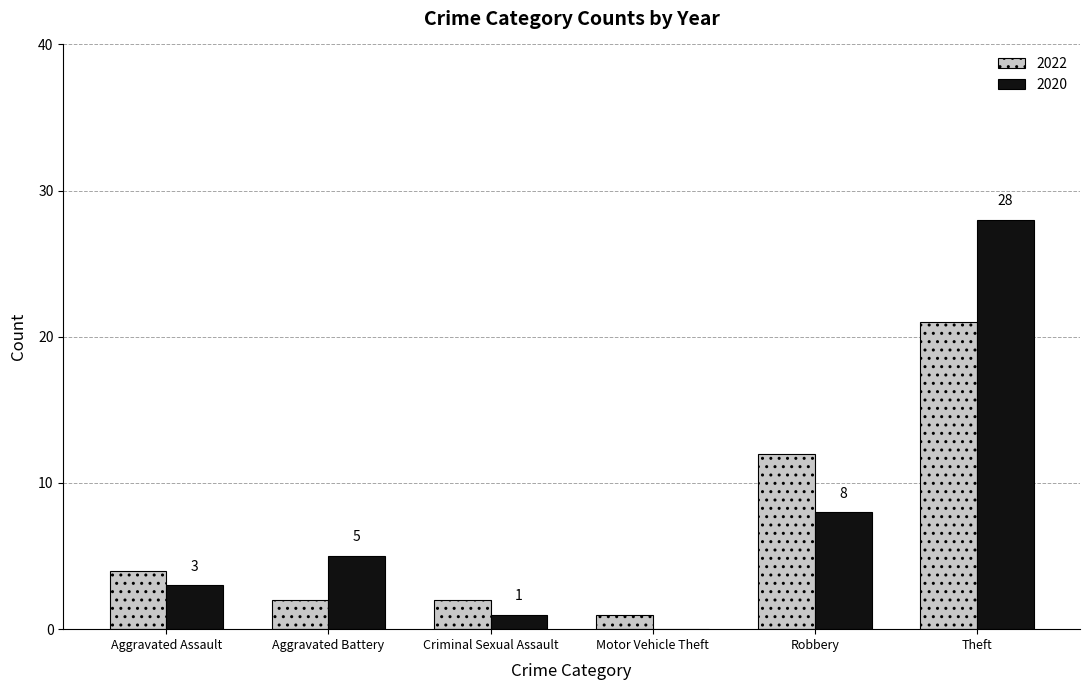

Read the 2022 value at Theft, to the nearest 10.

20